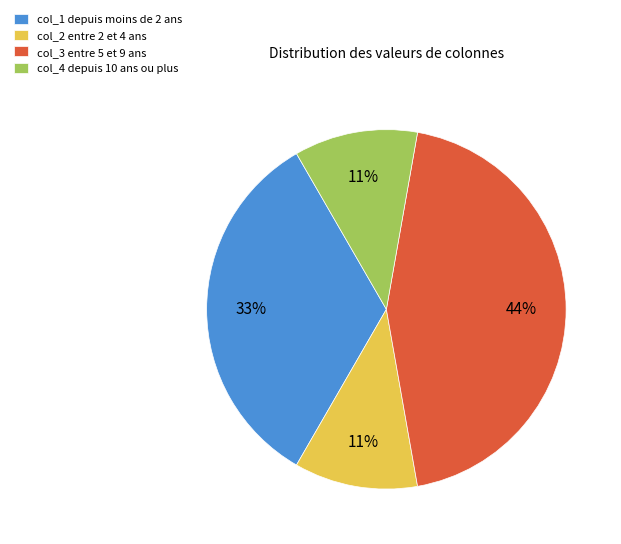

Which slice is the largest?

col_3 entre 5 et 9 ans